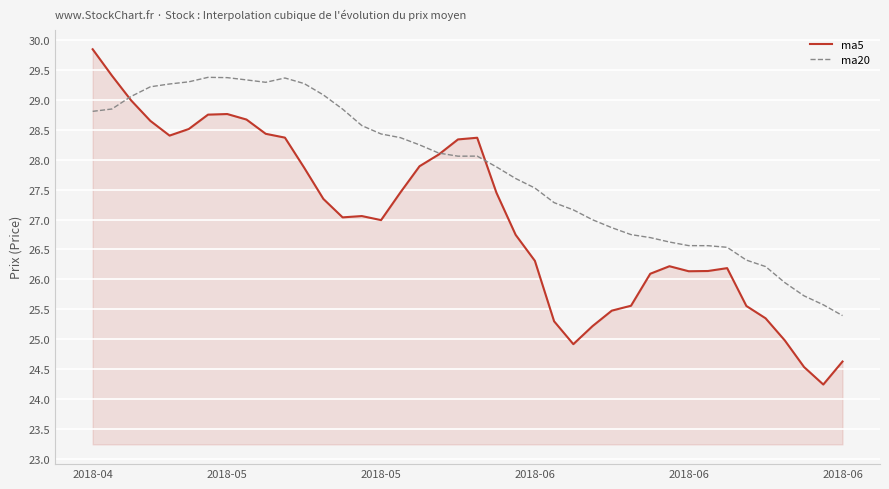

List the series in order of their overall mean, lowest first.

ma5, ma20